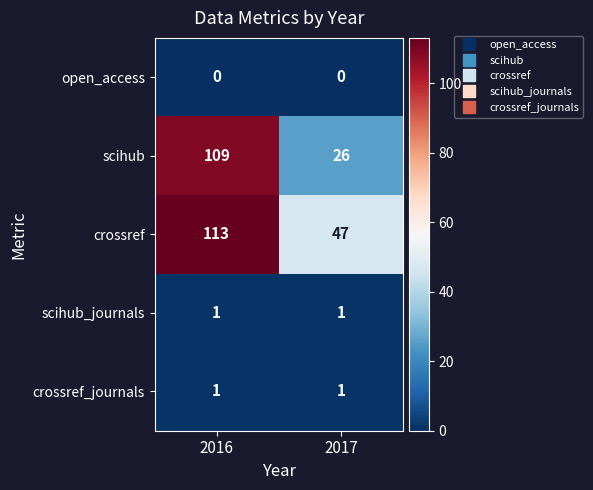

The value of crossref_journals at 2016 is 1. True or false?

True